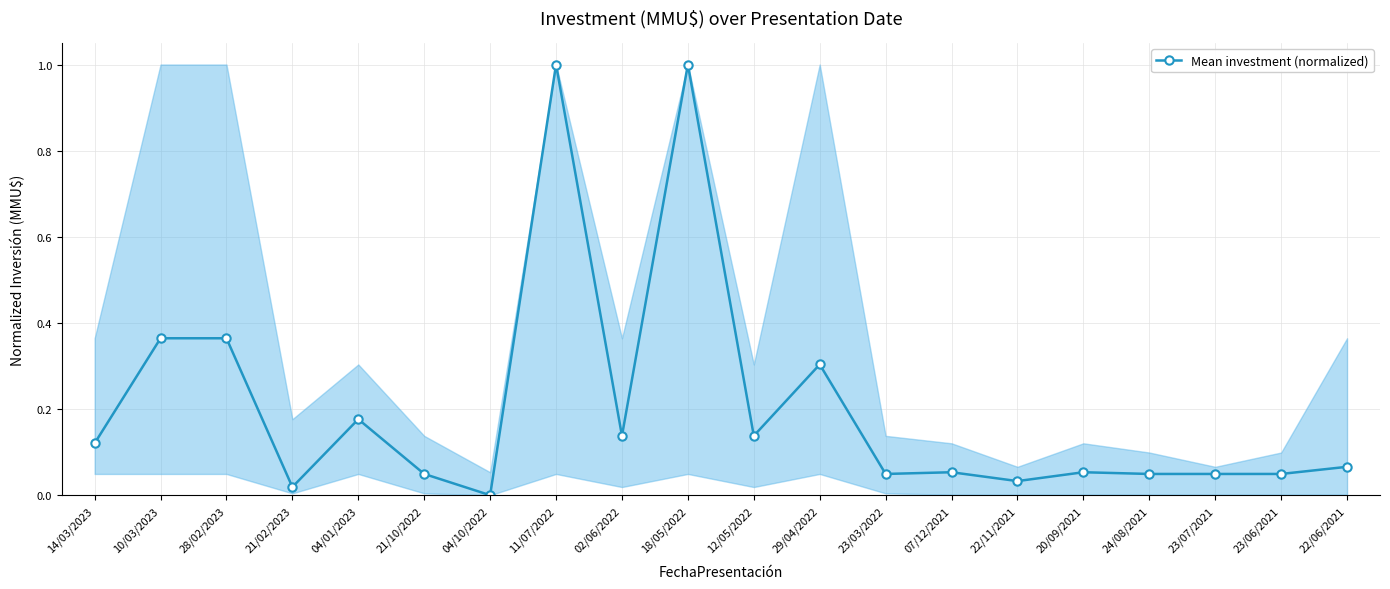

What is the sum of all values?

4.1